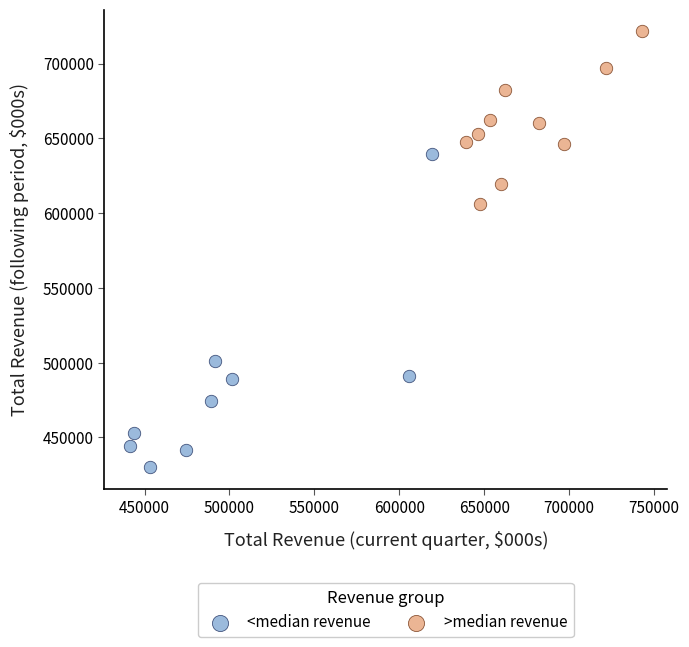

Which series has the largest Y range (max minus min)?

<median revenue